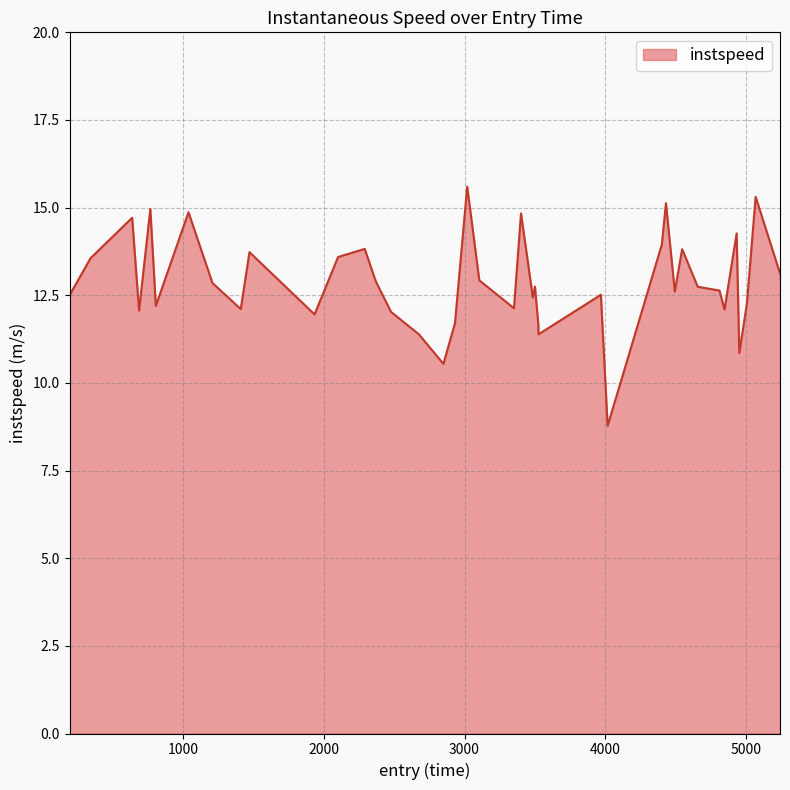

What is the sum of all values?

515.3